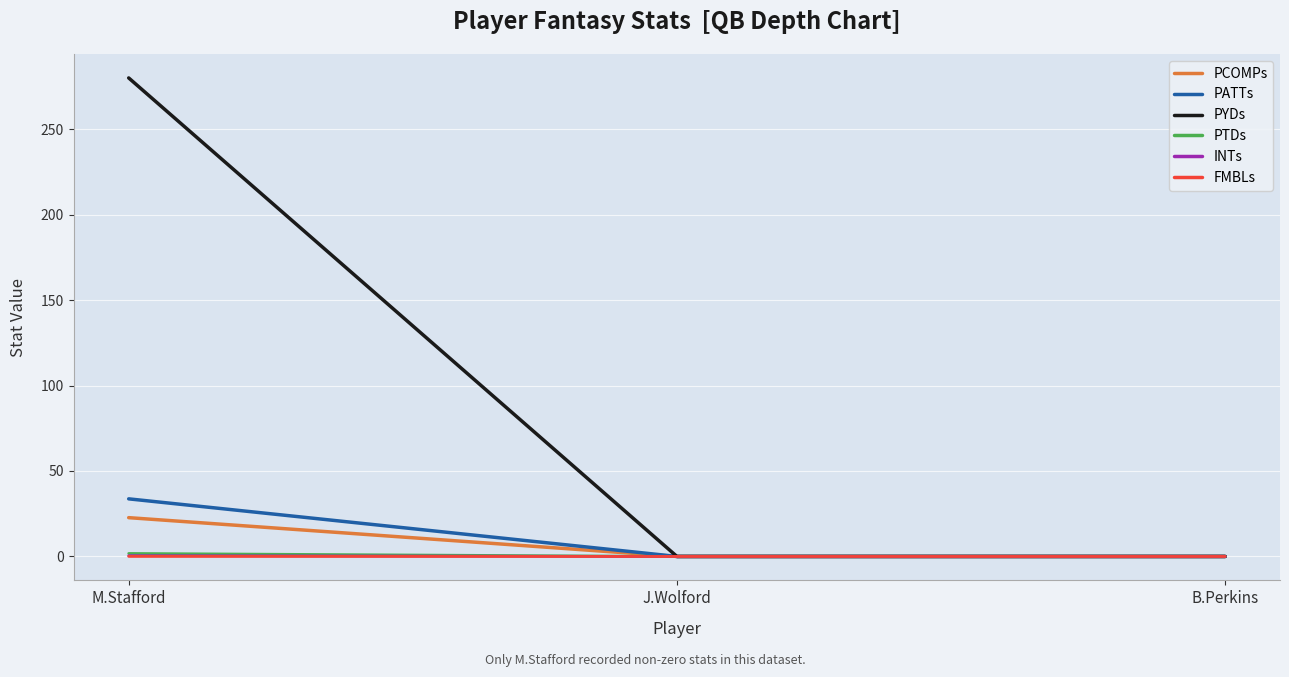

Which series has the largest total across all categories?

PYDs